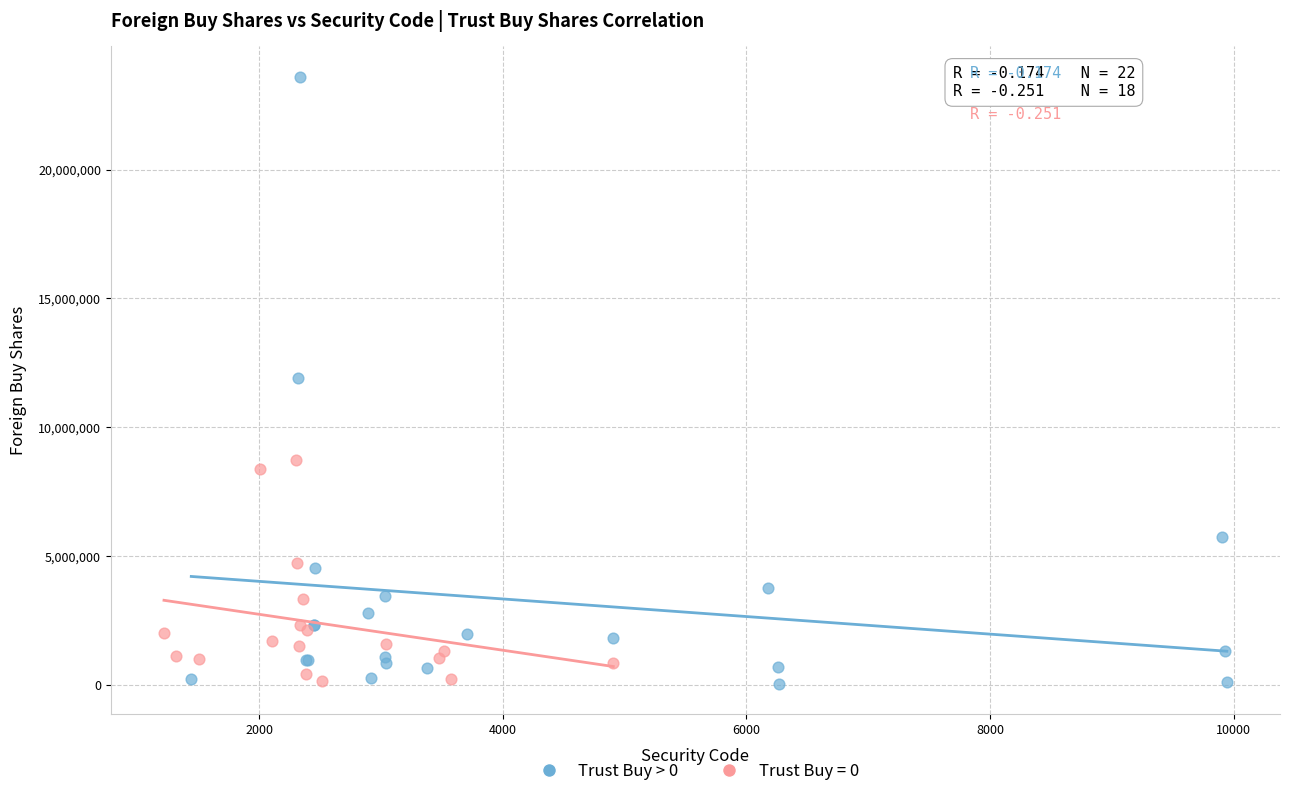

Which series has the largest Y range (max minus min)?

Trust Buy > 0